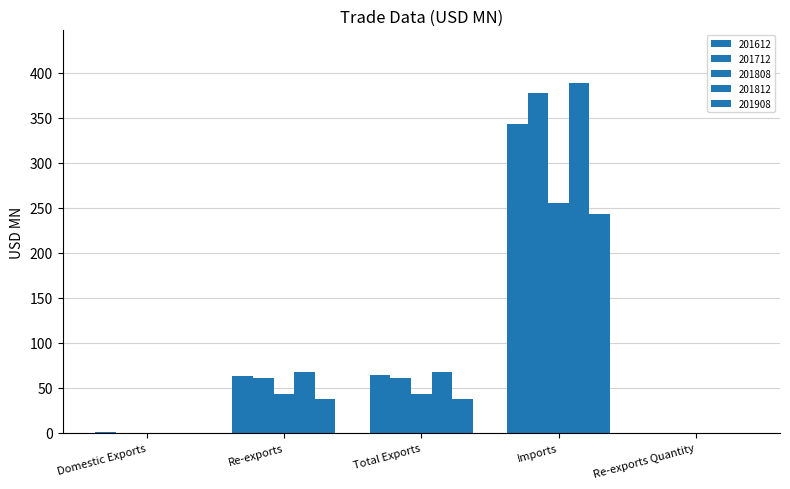

How many series are shown in this chart?

5